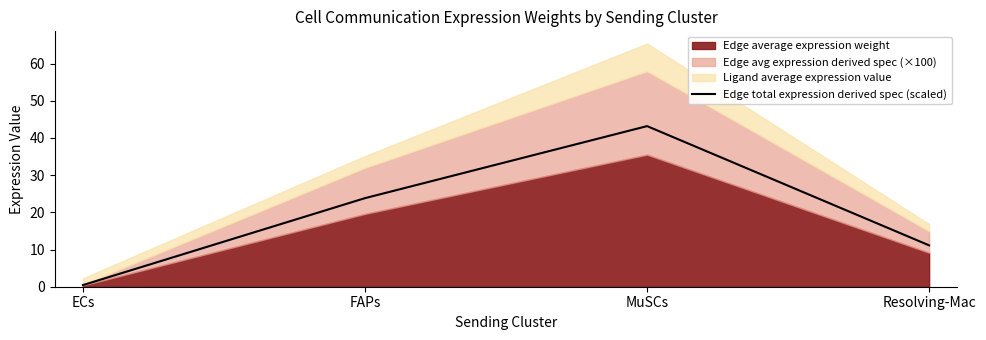

How many values in the Edge total expression derived spec (scaled) series exceed 23?

2